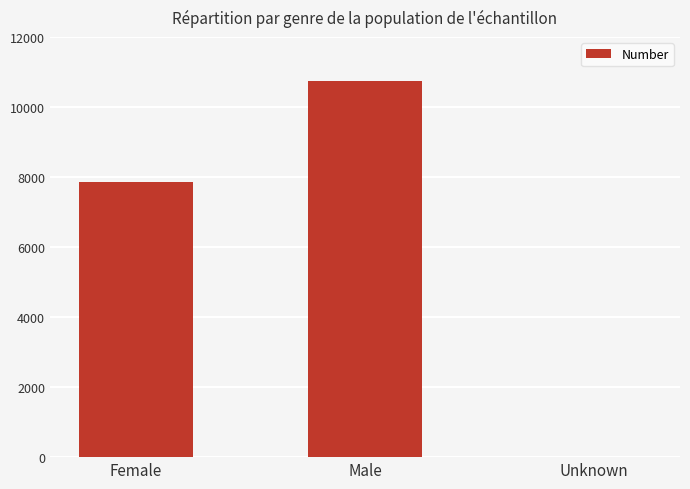

The value at Male is 10741. True or false?

True